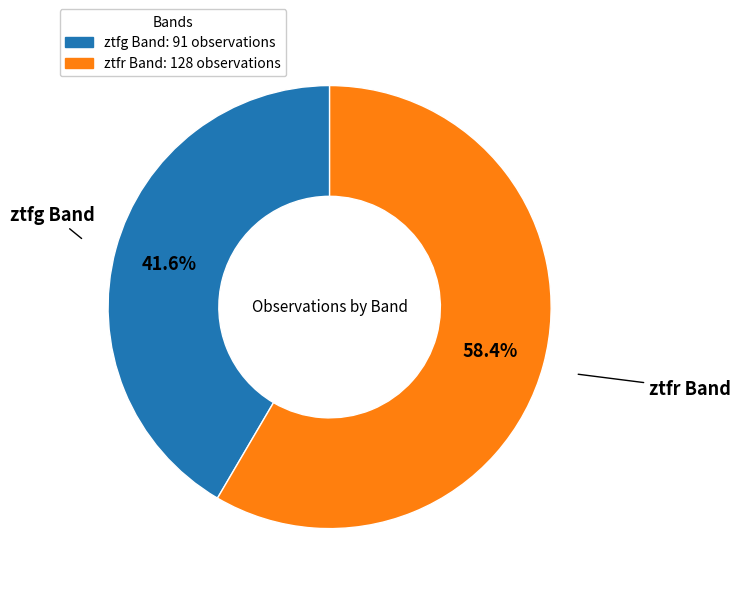

Which category has the biggest portion of the pie?

ztfr